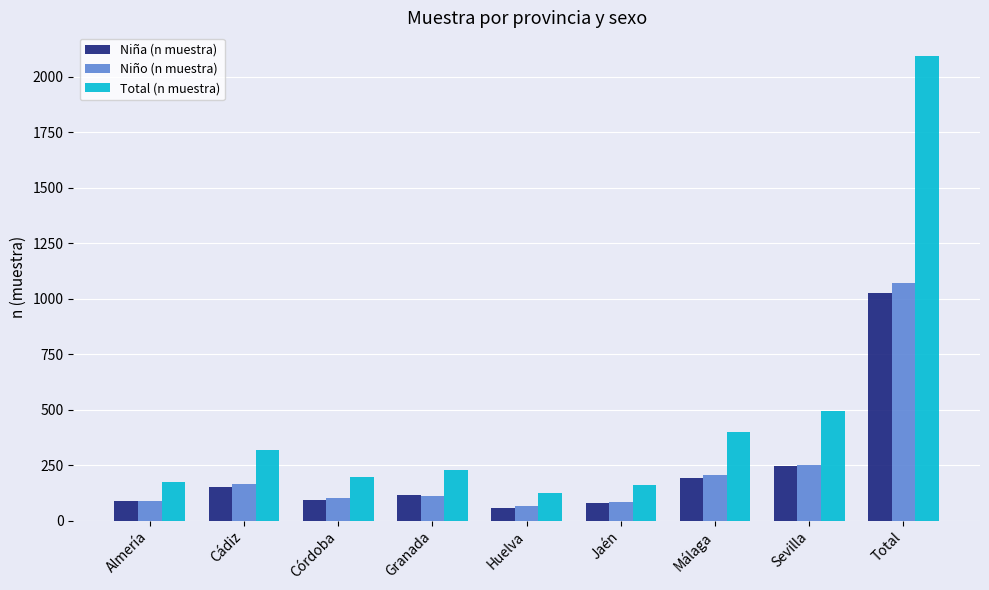

What is the label of the 7th bar from the left?

Málaga